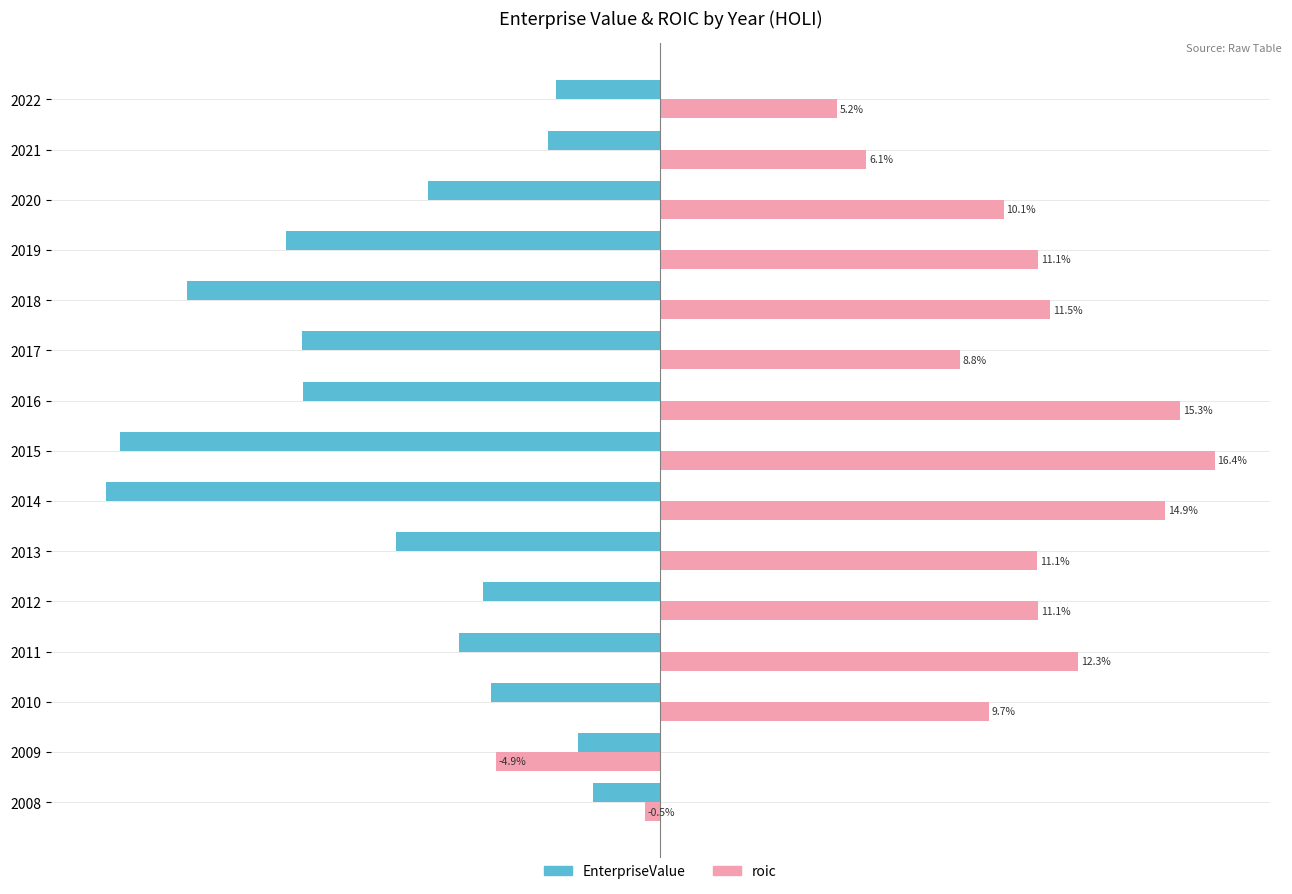

Which series has the widest spread of values?

roic